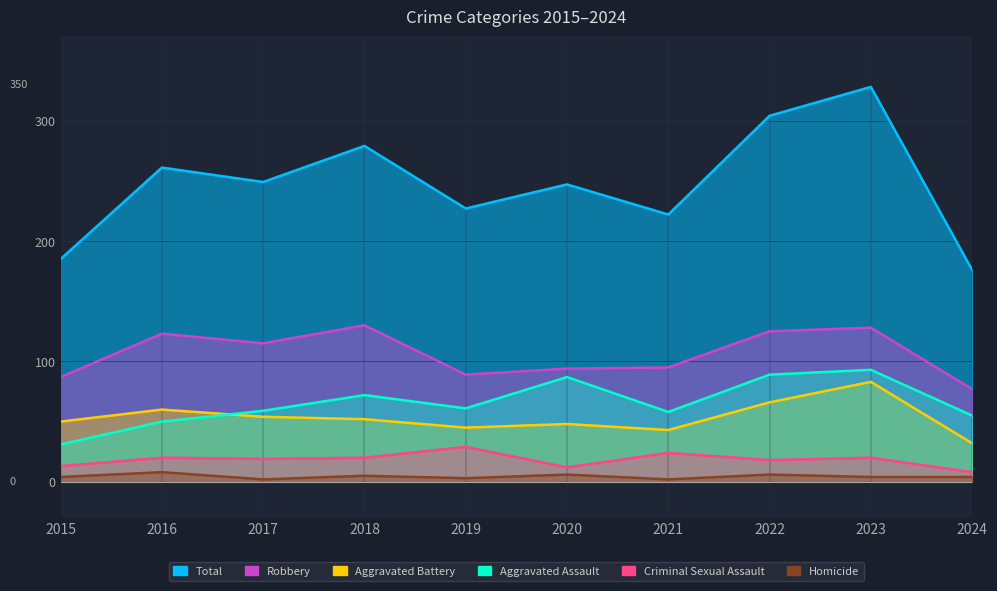

Is the value of Criminal Sexual Assault at 2020 greater than the value of Aggravated Battery at 2024?

No